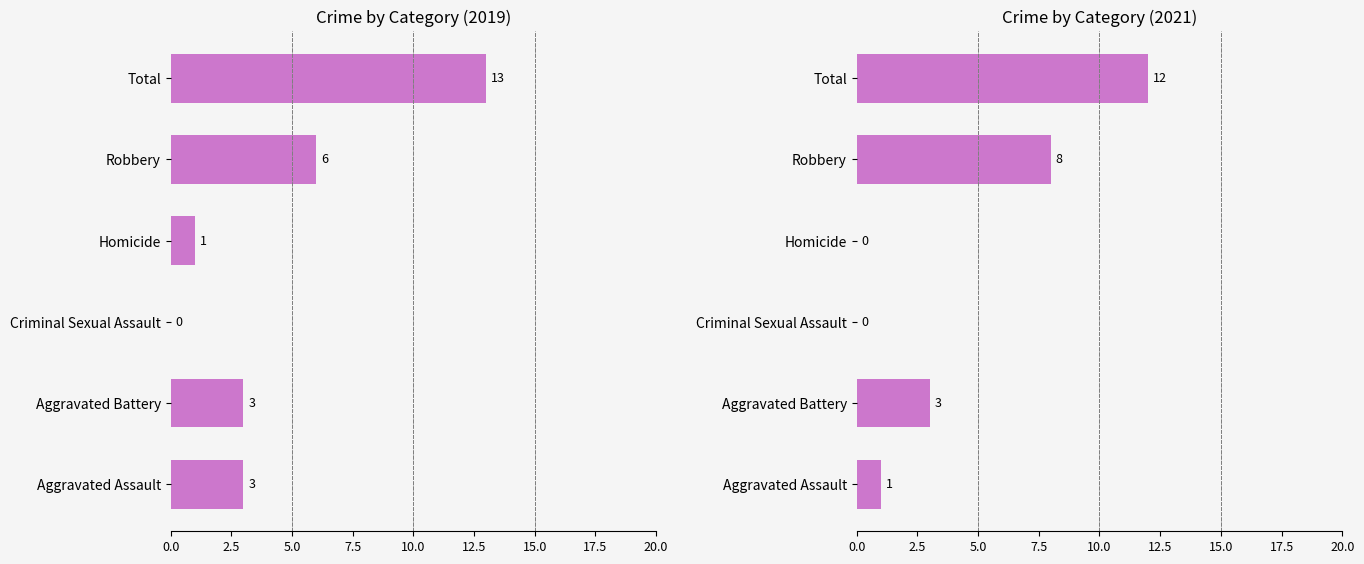

What is the average value of the 2019 series?

4